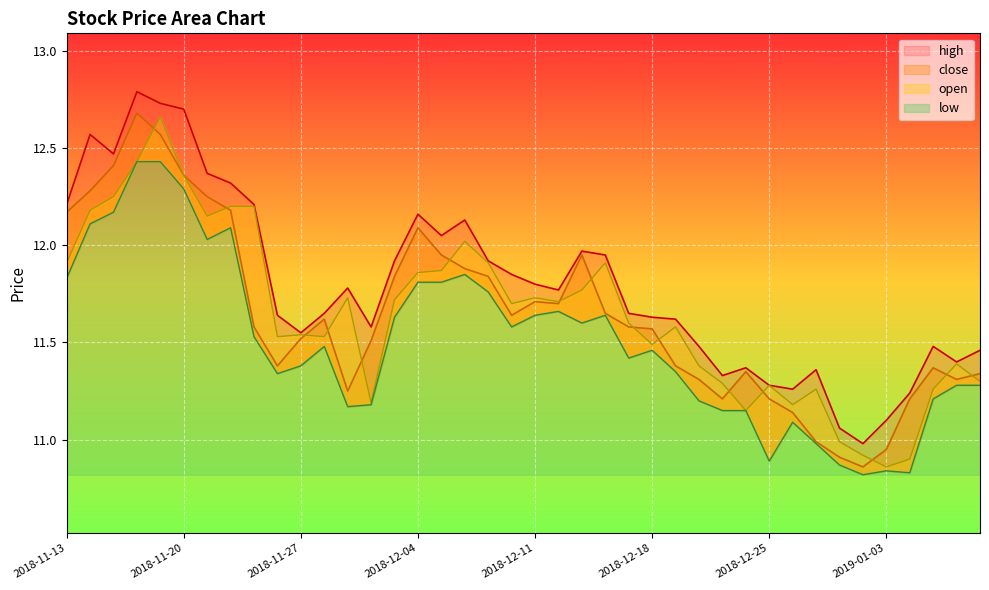

What is the approximate value of open at 2019-01-03?

10.9